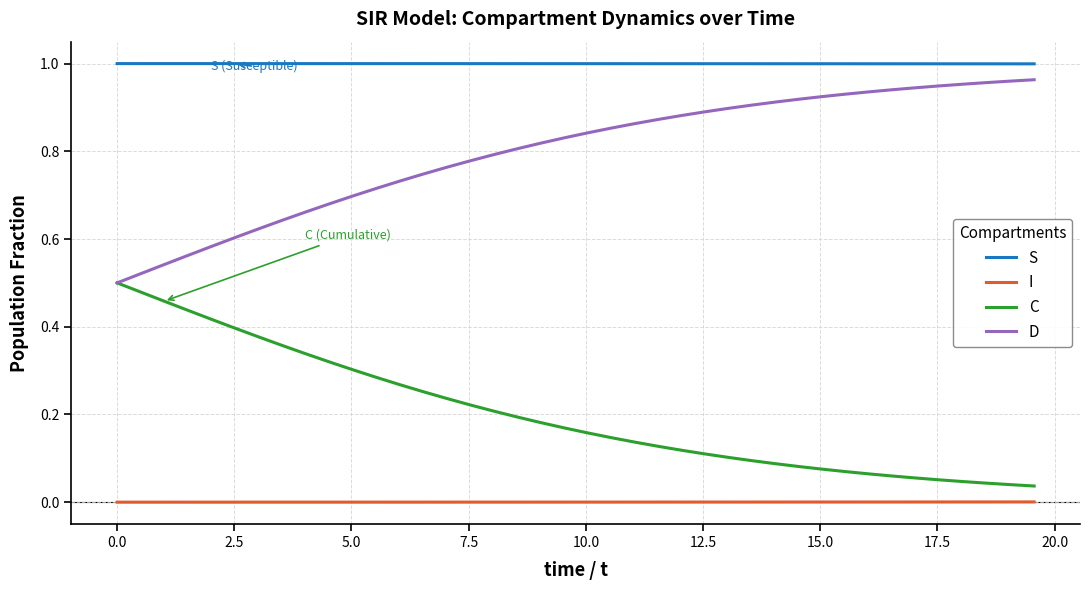

True or false: I and D intersect in this chart.

False